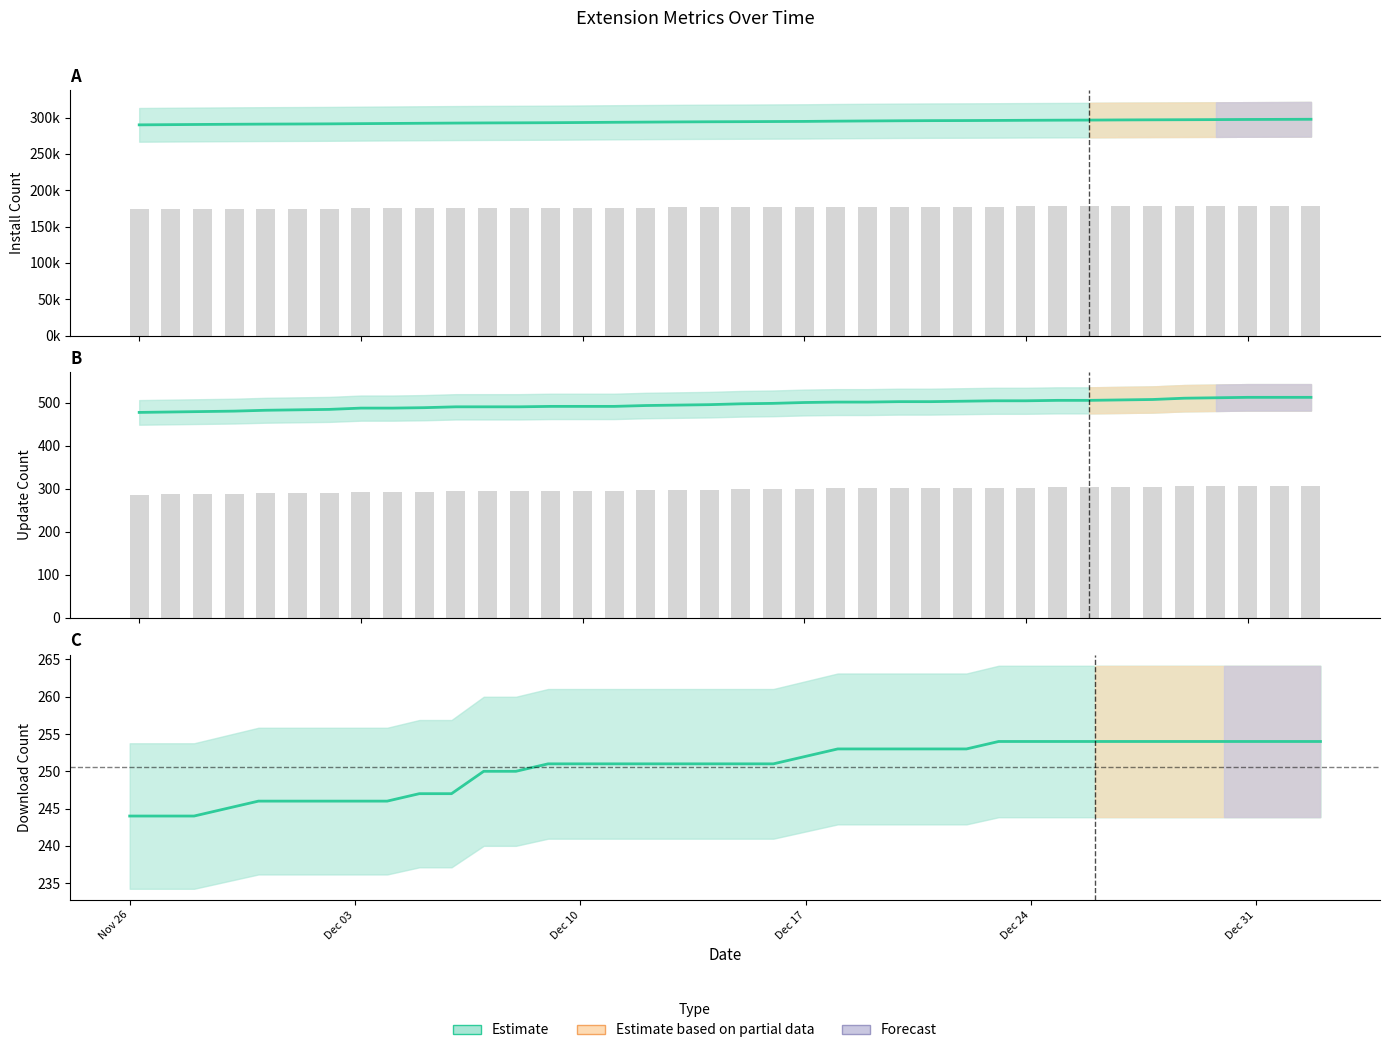

Between 2024-12-20 and 2024-12-26, which series saw the biggest shift?

install